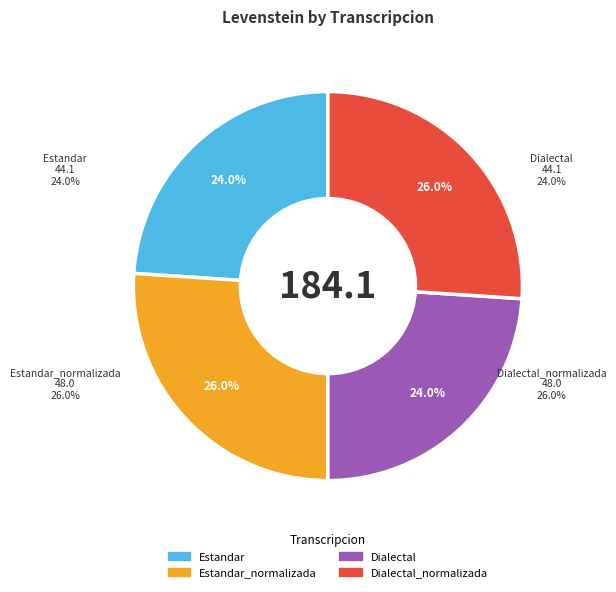

What is the change in value from Dialectal to Dialectal_normalizada?

+3.8